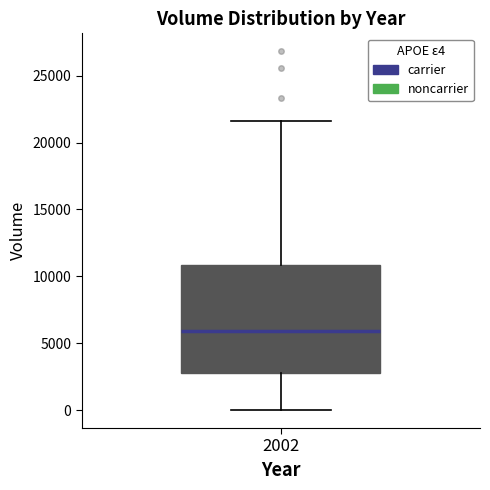

Transcribe this box plot: give where the median line is, the range the box spans, and where the two whiskers end, as read against the y-axis. The values are not printed on the chart, so give them approximately, as read against the axis.

median 6000, box 2500 to 11000, whiskers 0 to 21500